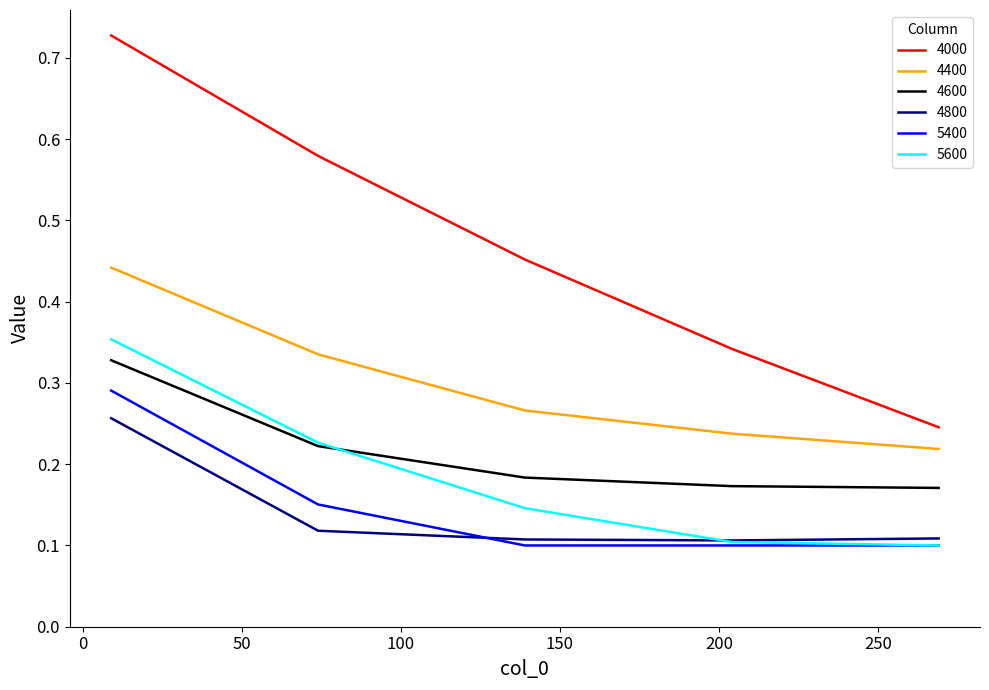

Which series has the largest range (max minus min)?

4000